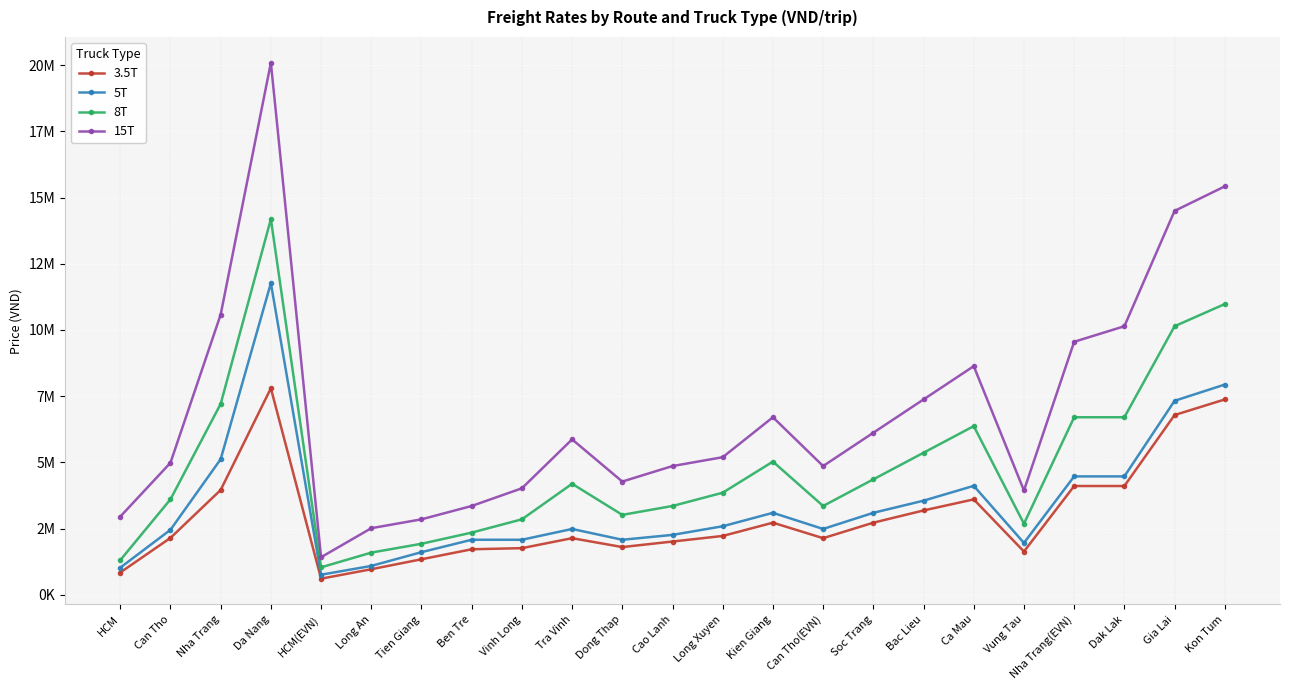

Does the chart have visible grid lines?

Yes